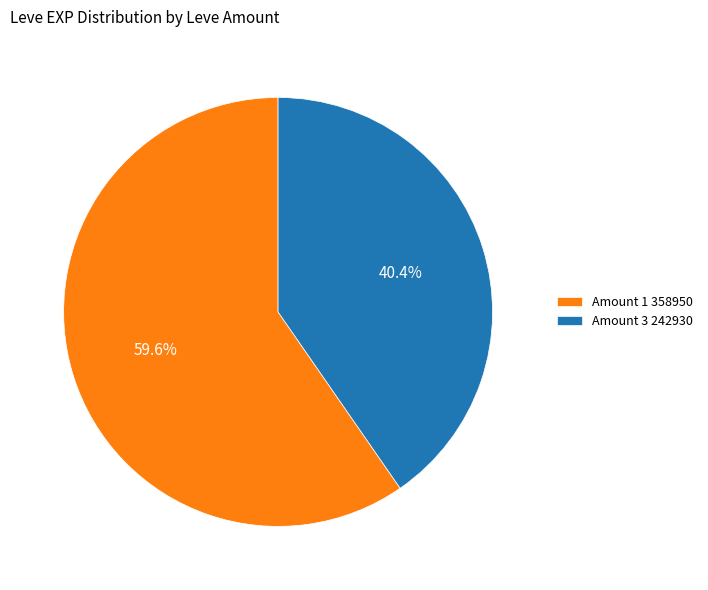

What is the smallest slice in the pie chart?

Amount 3 242930